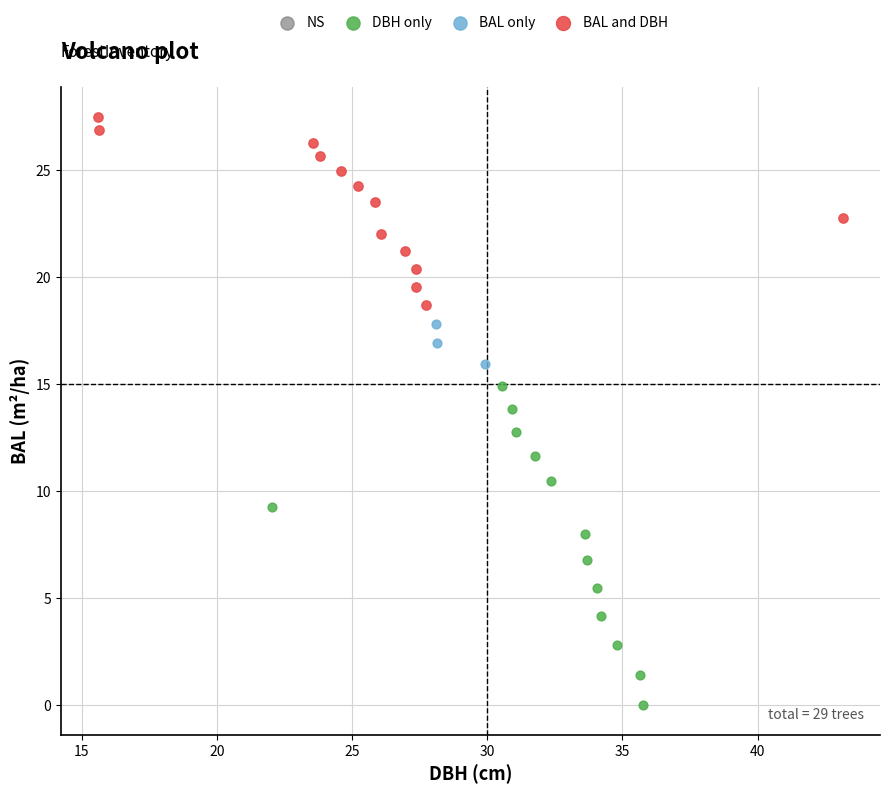

Which series reaches the maximum Y coordinate?

BAL and DBH